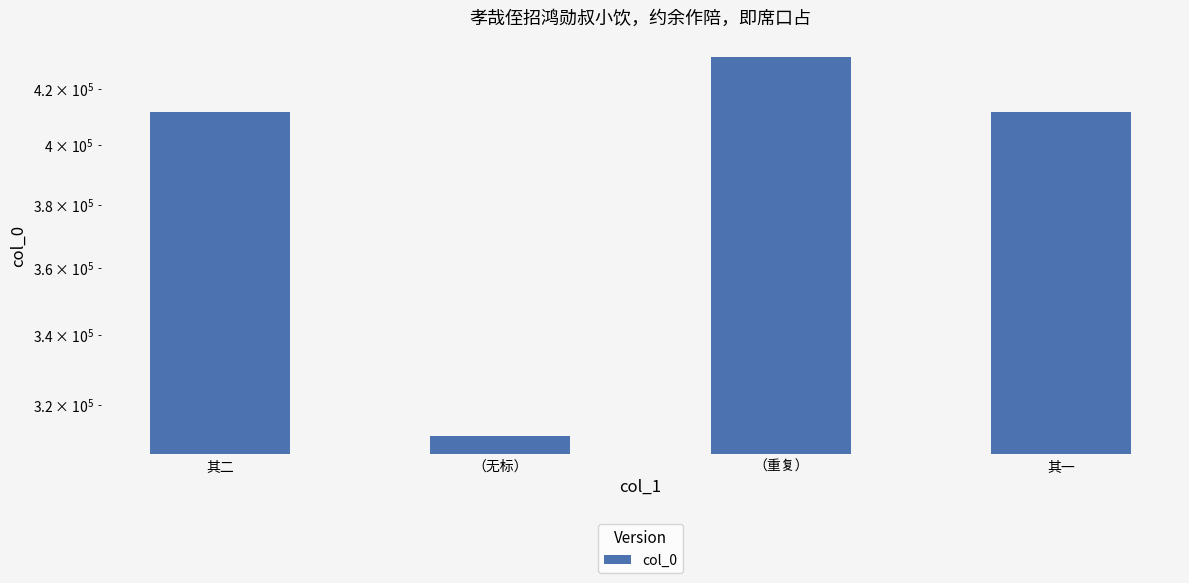

What is the sum of all values?

1566375